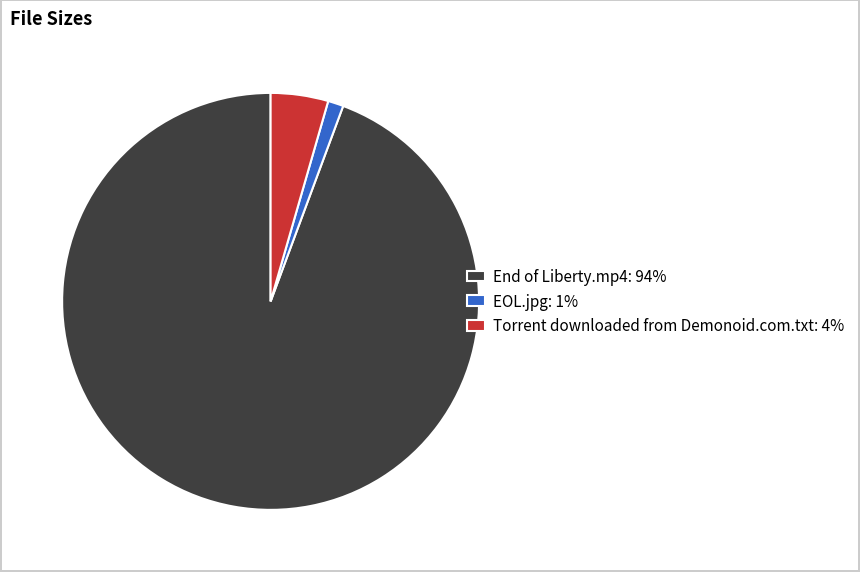

What is the ratio of the value at EOL.jpg: 1% to the value at Torrent downloaded from Demonoid.com.txt: 4%?

0.3